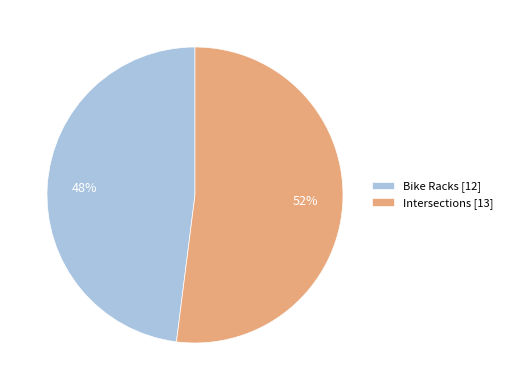

How many segments does this pie chart have?

2